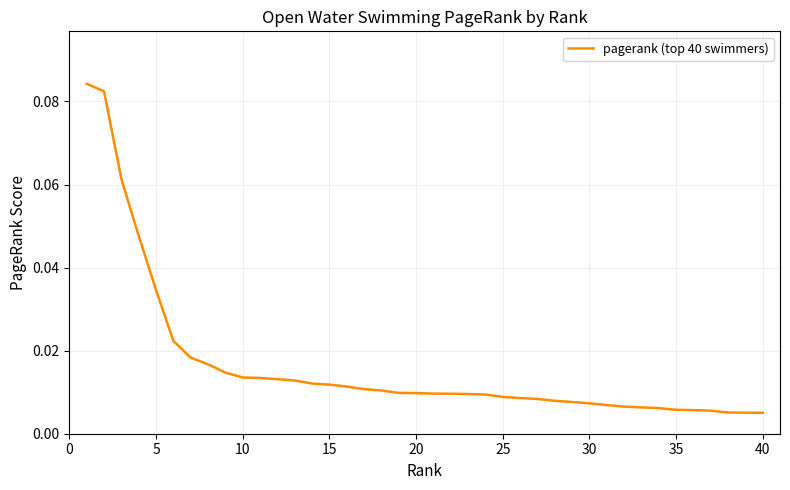

Is this an area chart (filled region under the line)?

No